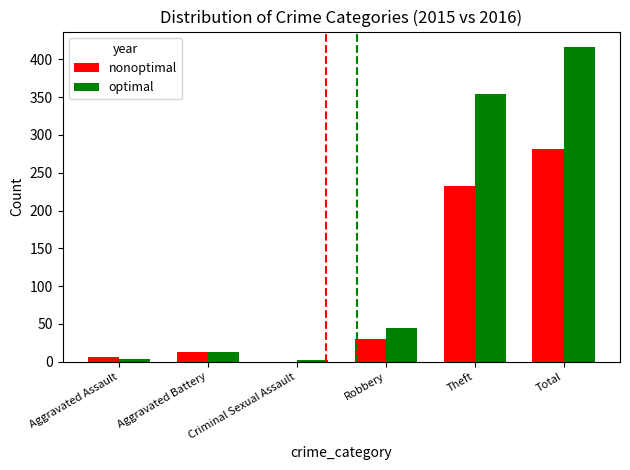

True or false: optimal has a value of 416 at Total.

True